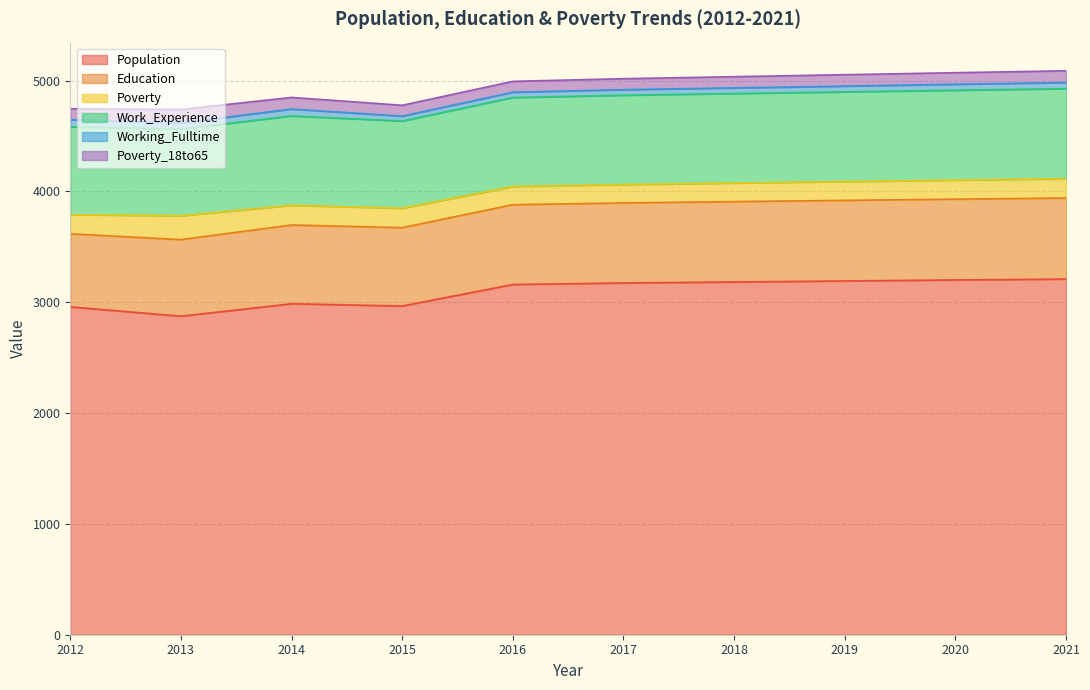

At which label is Poverty_18to65 closest to 109?

2021